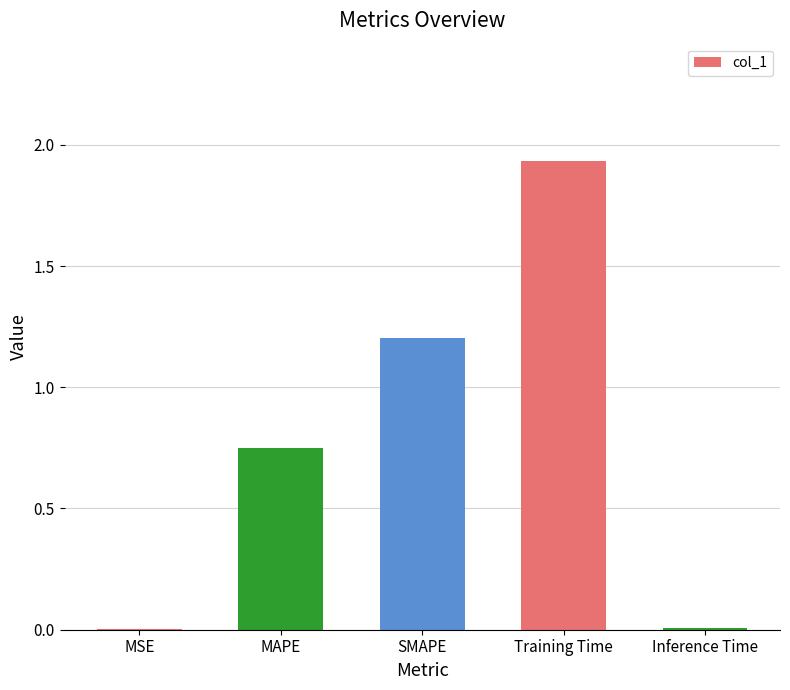

What is the sum of all values?

3.9